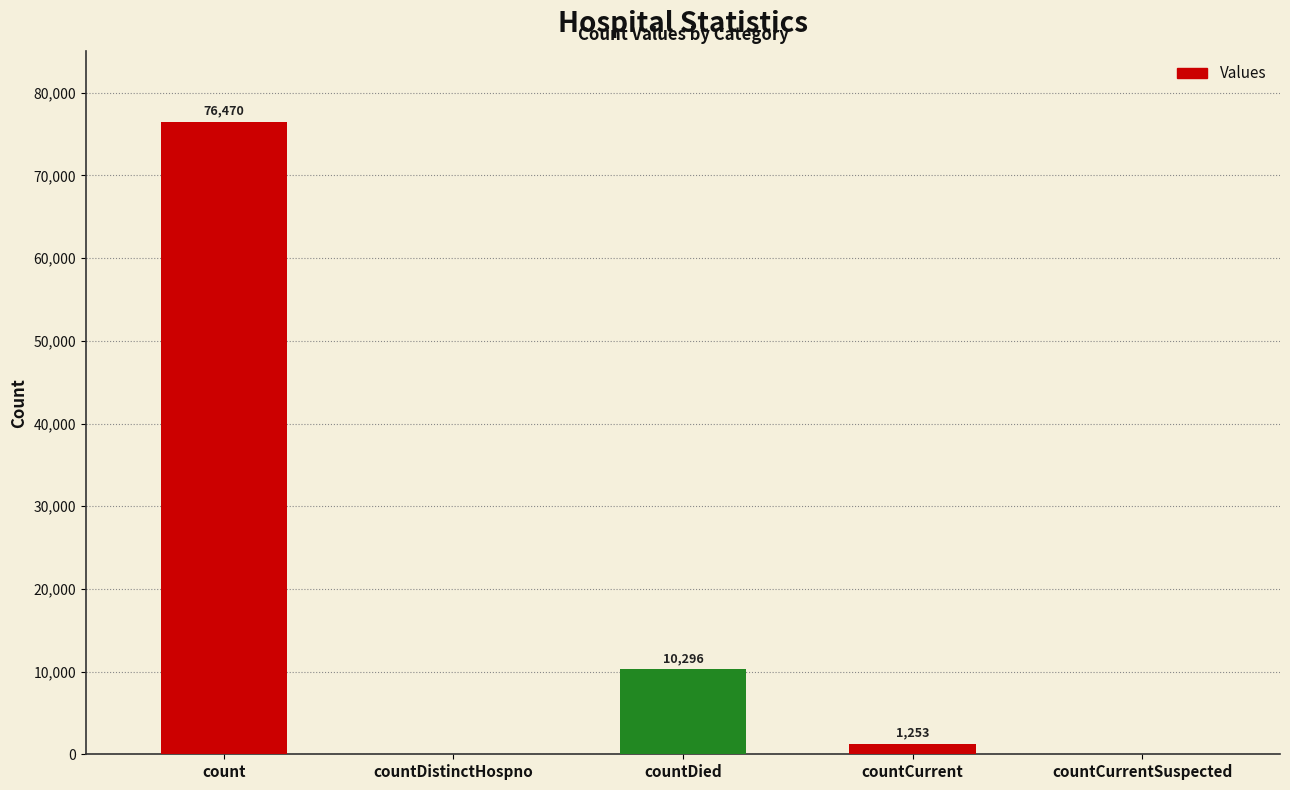

What value does the data have at count?

76470